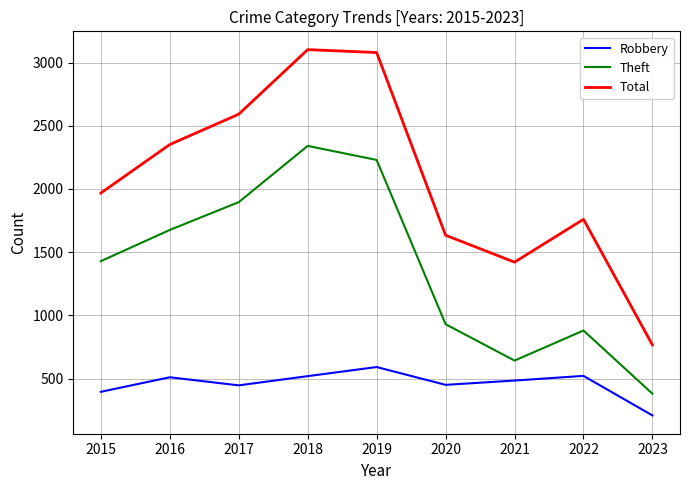

At which category does Theft reach its first local peak?

2018